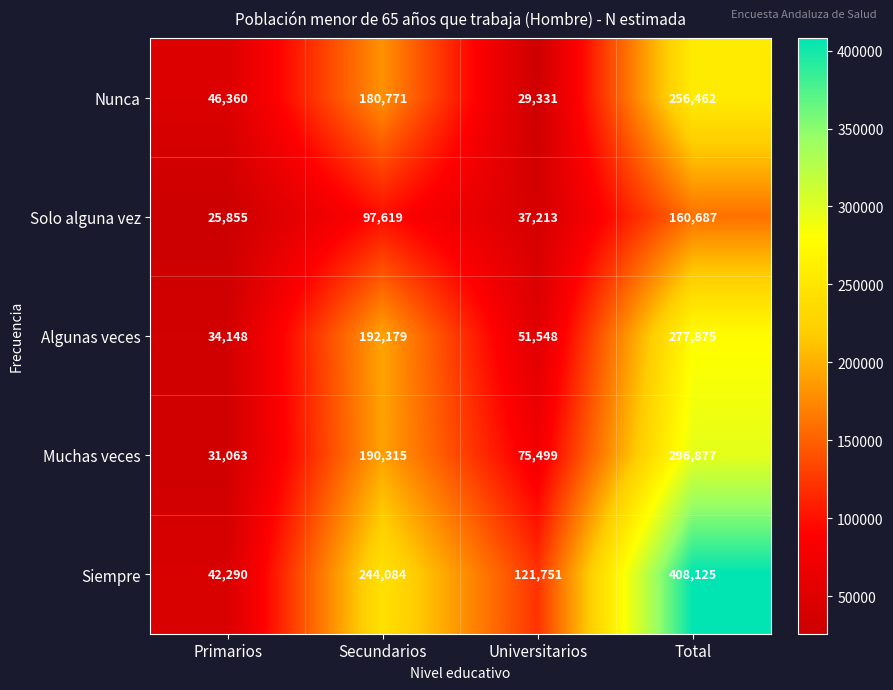

Count the number of categories in the chart.

4